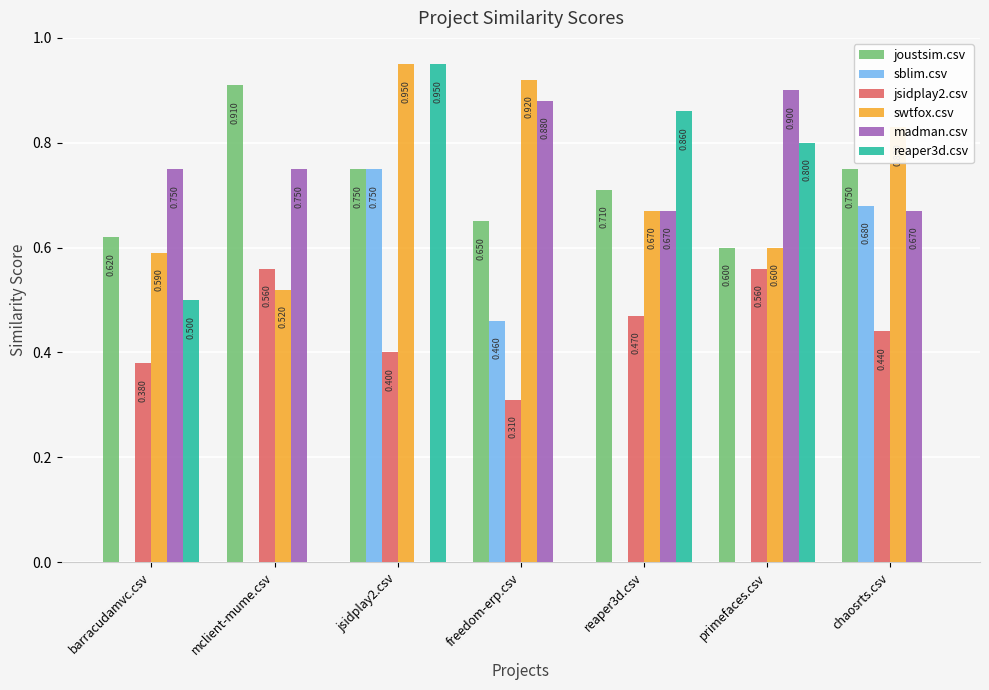

Is the value of joustsim.csv at barracudamvc.csv greater than the value of sblim.csv at freedom-erp.csv?

Yes